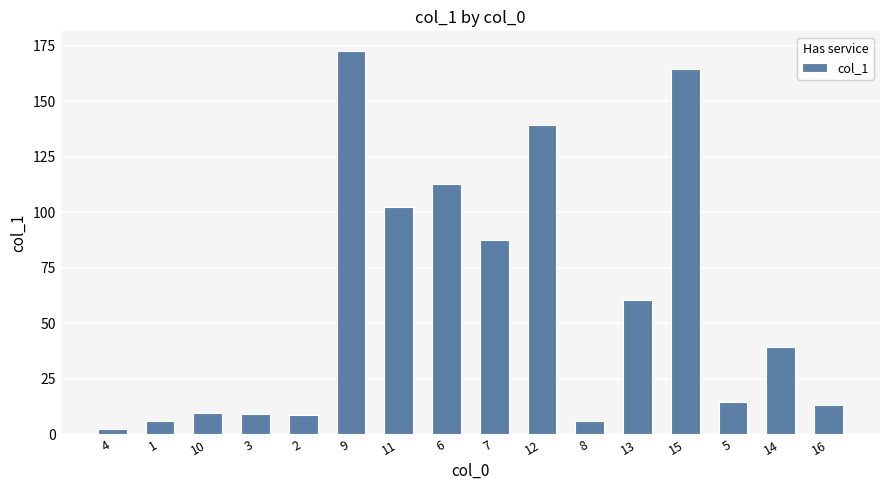

What is the ratio of the value at 11 to the value at 7?

1.2